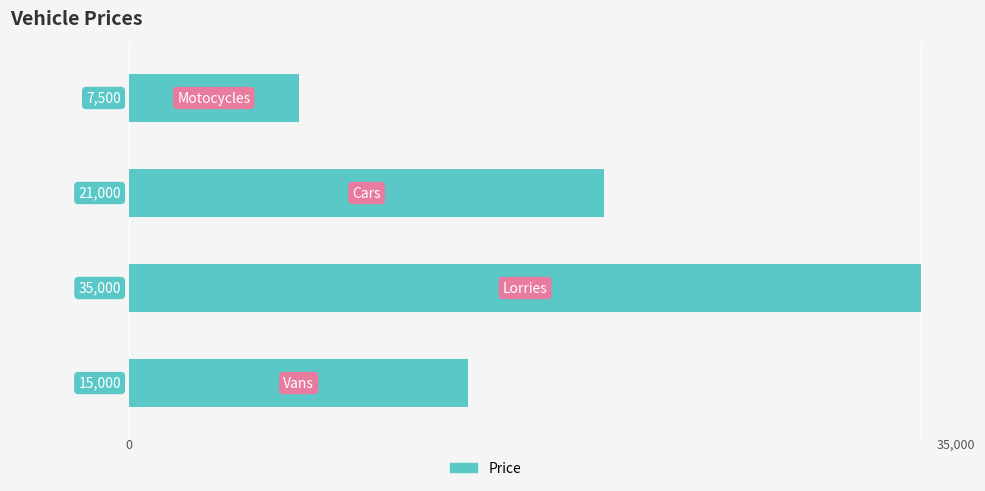

What is the smallest value displayed?

7500